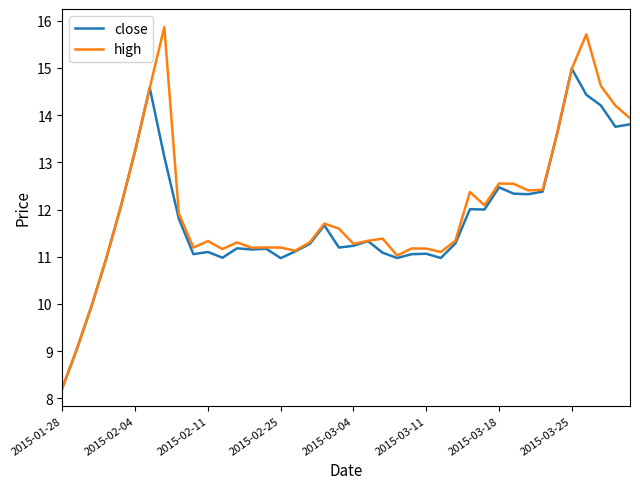

What is the minimum value shown in the chart?

8.2